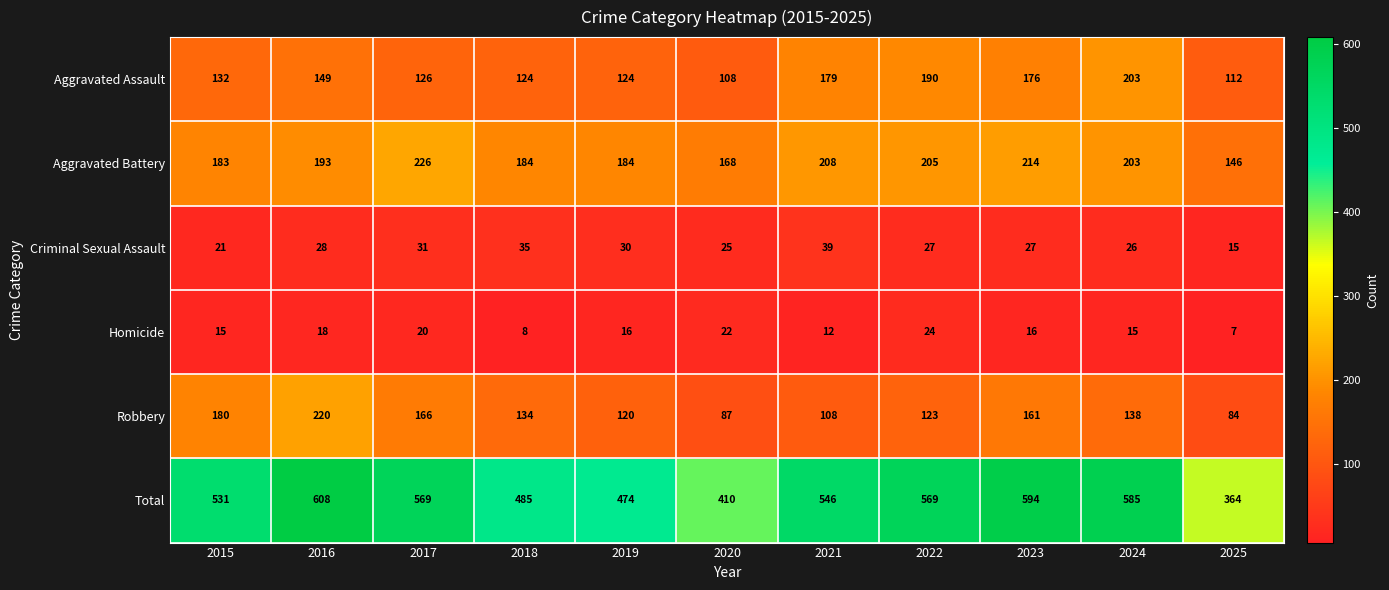

What is the average value of the Homicide series?

16